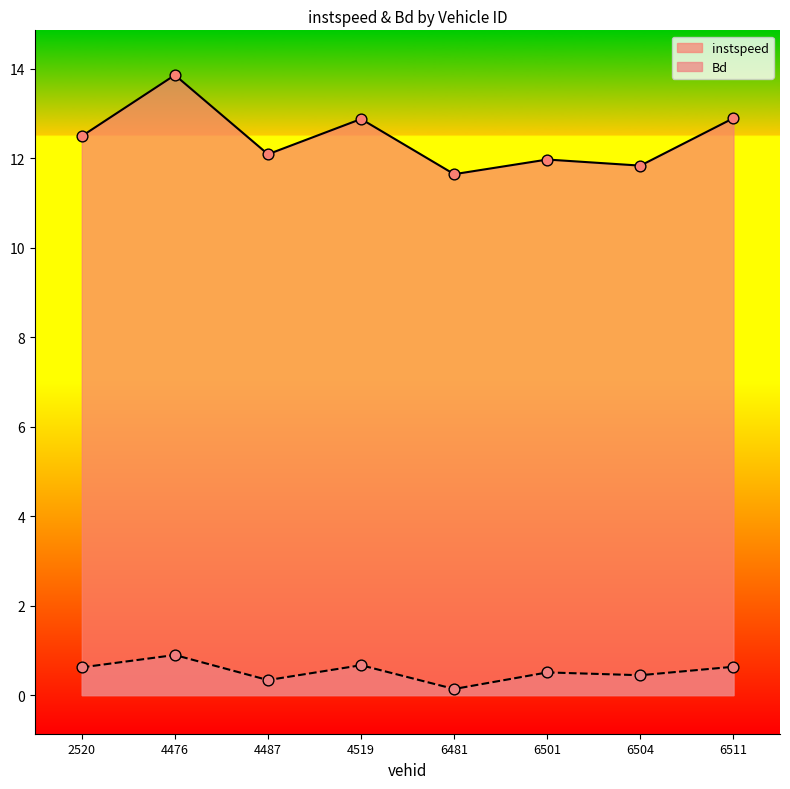

Which series has the widest spread of Y values?

instspeed